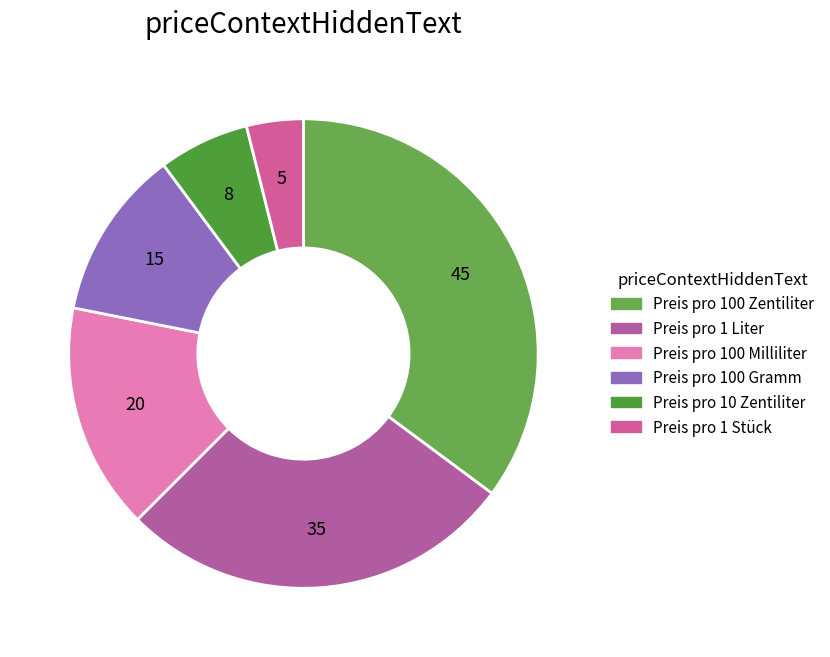

To the nearest percent, what portion does Preis pro 1 Stück represent?

4%